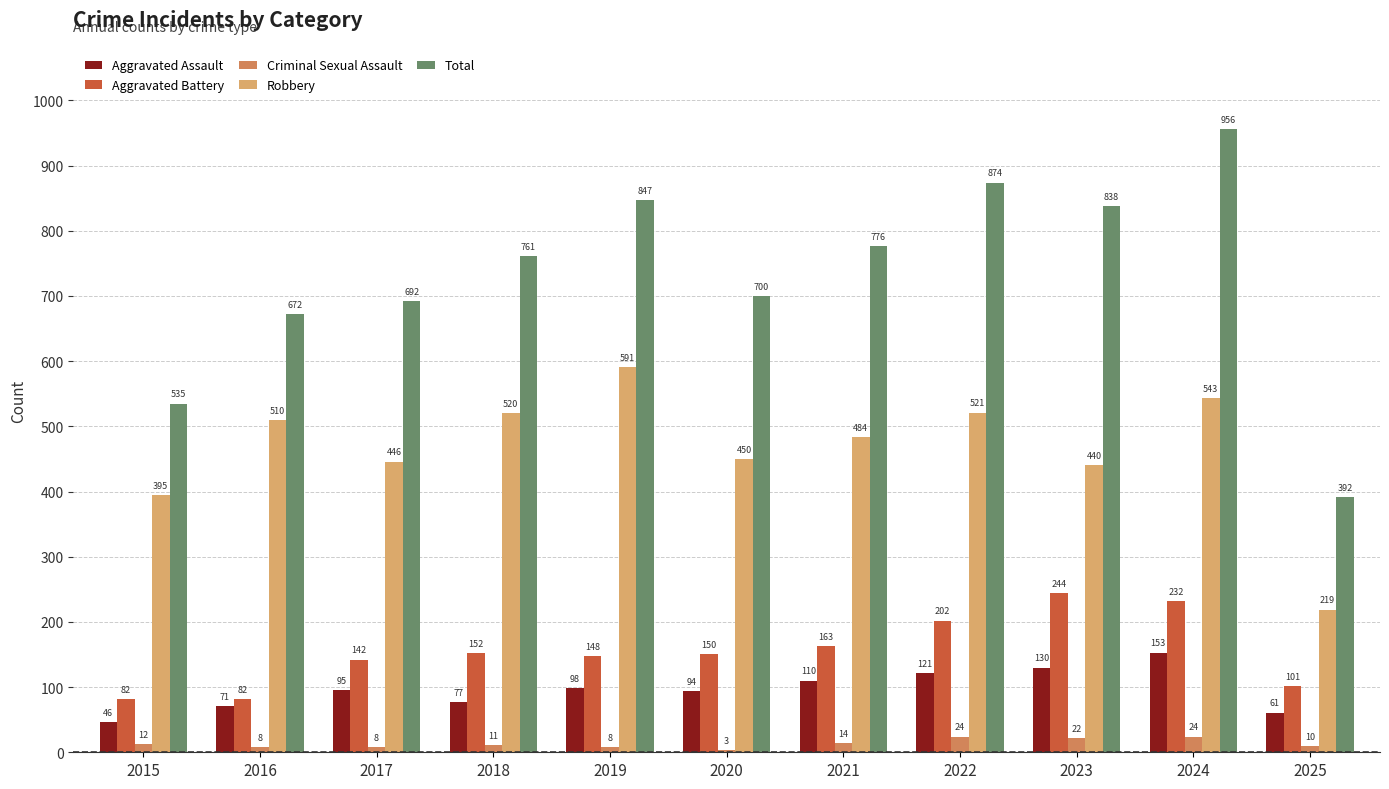

Is the value of Robbery at 2024 greater than the value of Total at 2018?

No